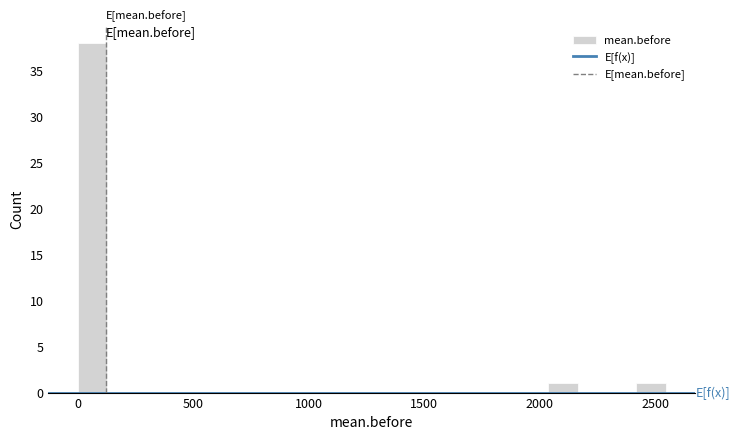

Around what value on the x-axis is the tallest bar? Give the approximate position of its centre, as read against the axis.

50